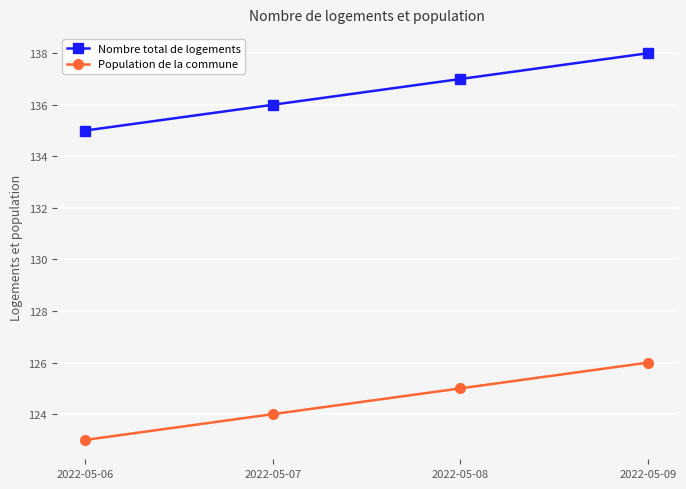

Which category has the highest value across all series?

2022-05-09